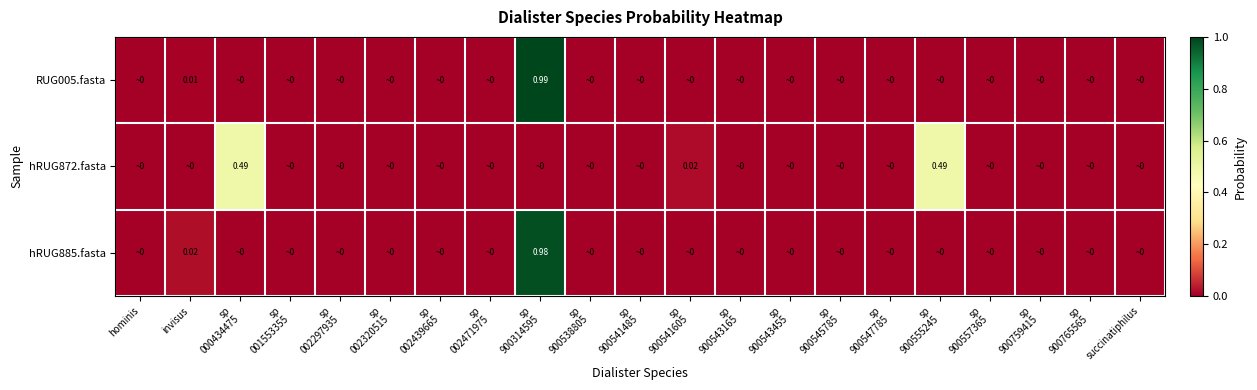

What is the difference between the second highest and minimum values in the hRUG872.fasta series?

0.5